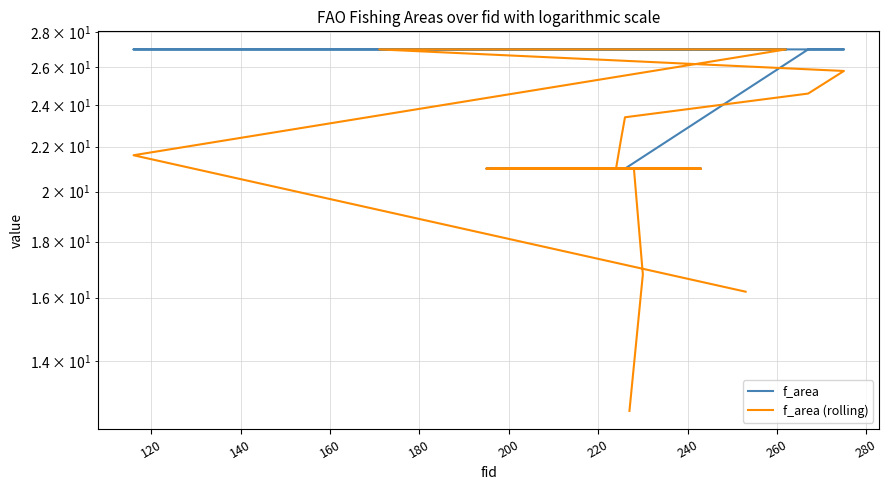

Count the f_area values in the range 21 to 22.

33